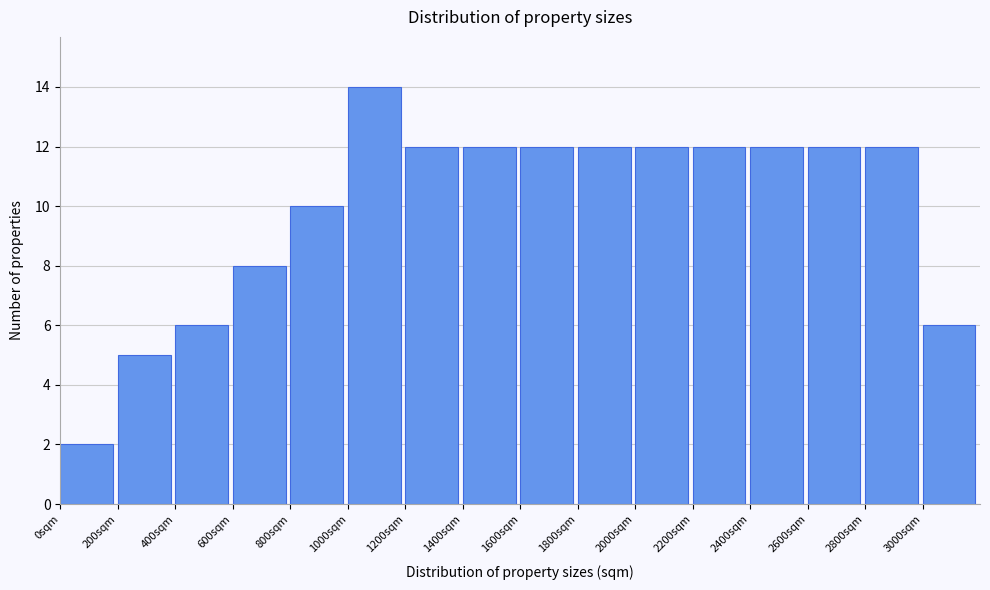

Reading left to right, list every bar in this chart as the range it spans on the x-axis followed by its height. The values are not printed on the chart, so give them approximately, as read against the axis.

0 to 200: 2
200 to 400: 5
400 to 600: 6
600 to 800: 8
800 to 1000: 10
1000 to 1200: 14
1200 to 1400: 12
1400 to 1600: 12
1600 to 1800: 12
1800 to 2000: 12
2000 to 2200: 12
2200 to 2400: 12
2400 to 2600: 12
2600 to 2800: 12
2800 to 3000: 12
3000 to 3200: 6